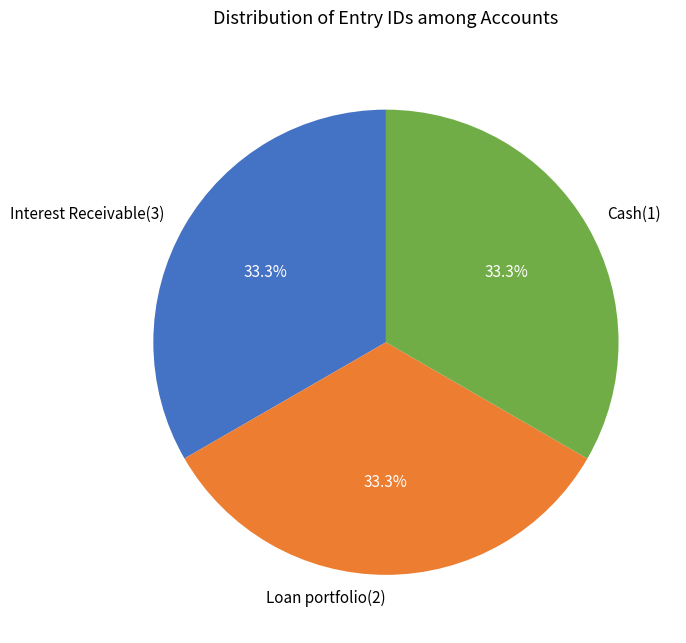

What is the ratio of the value at Interest Receivable(3) to the value at Cash(1)?

1.0